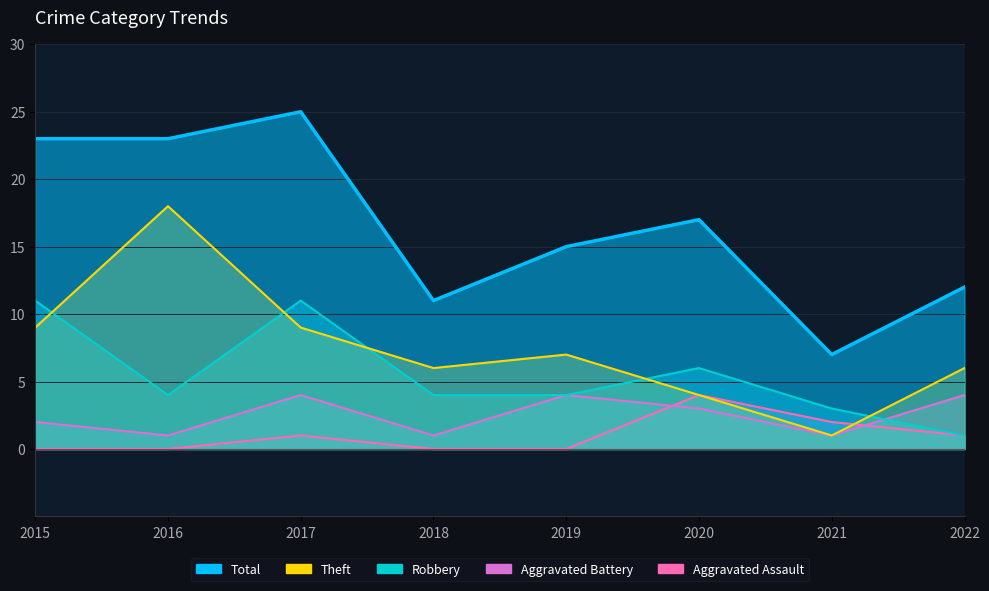

How many data points in Aggravated Assault are above 1?

2